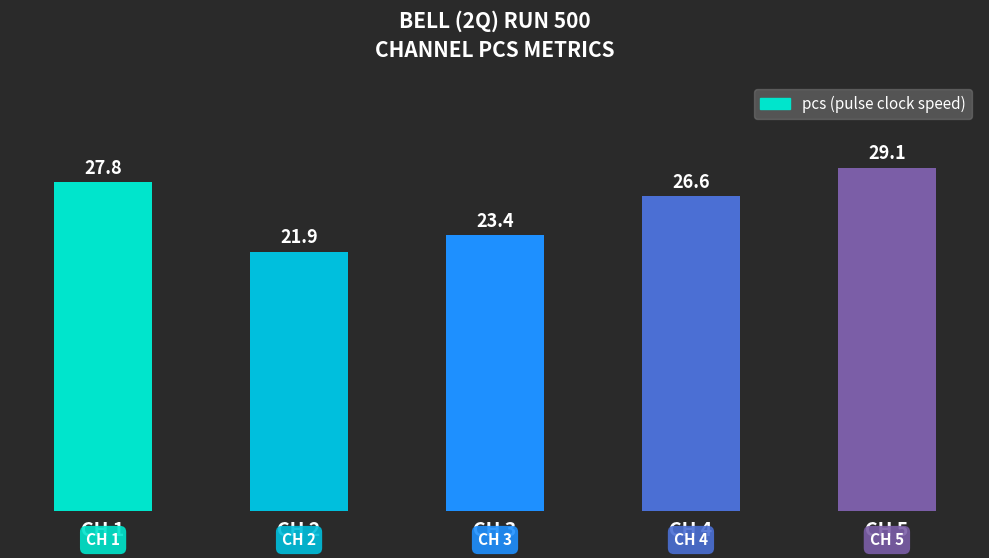

What is the difference between the values at CH 4 and CH 5?

2.4